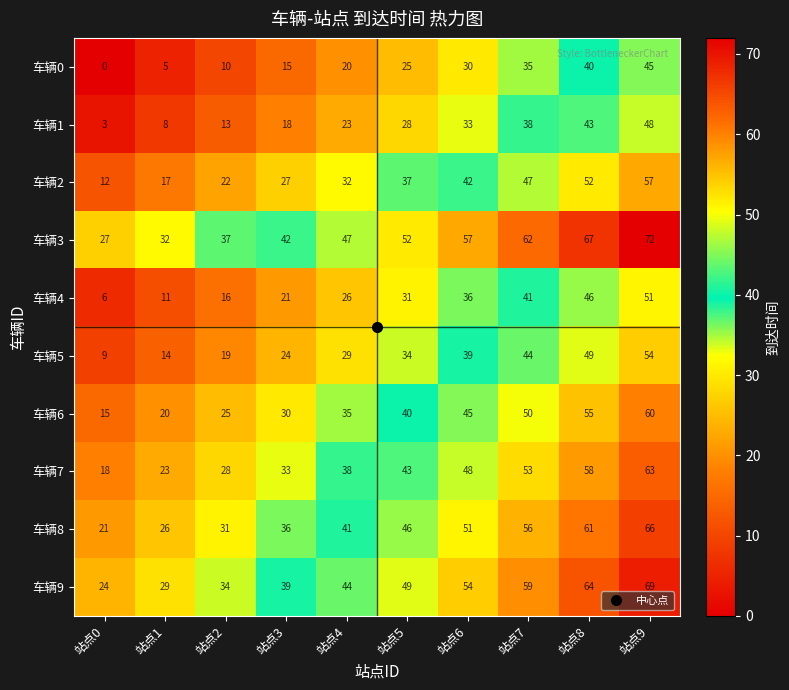

What is the difference between the highest and lowest values at 站点9?

27